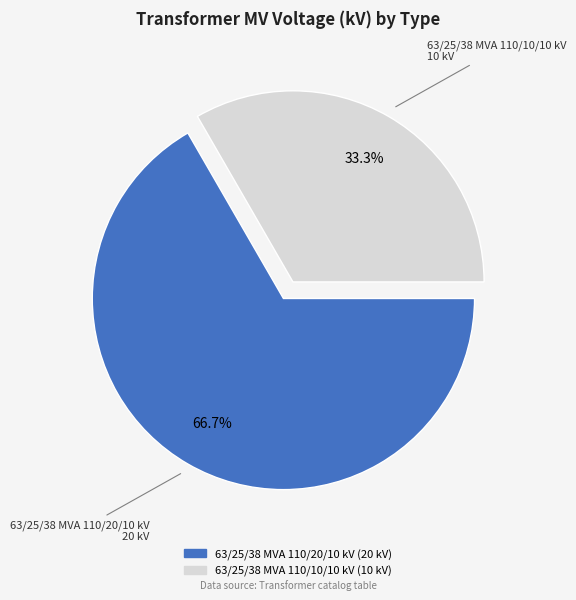

Is it true that 63/25/38 MVA 110/10/10 kV is 41% of the pie?

False